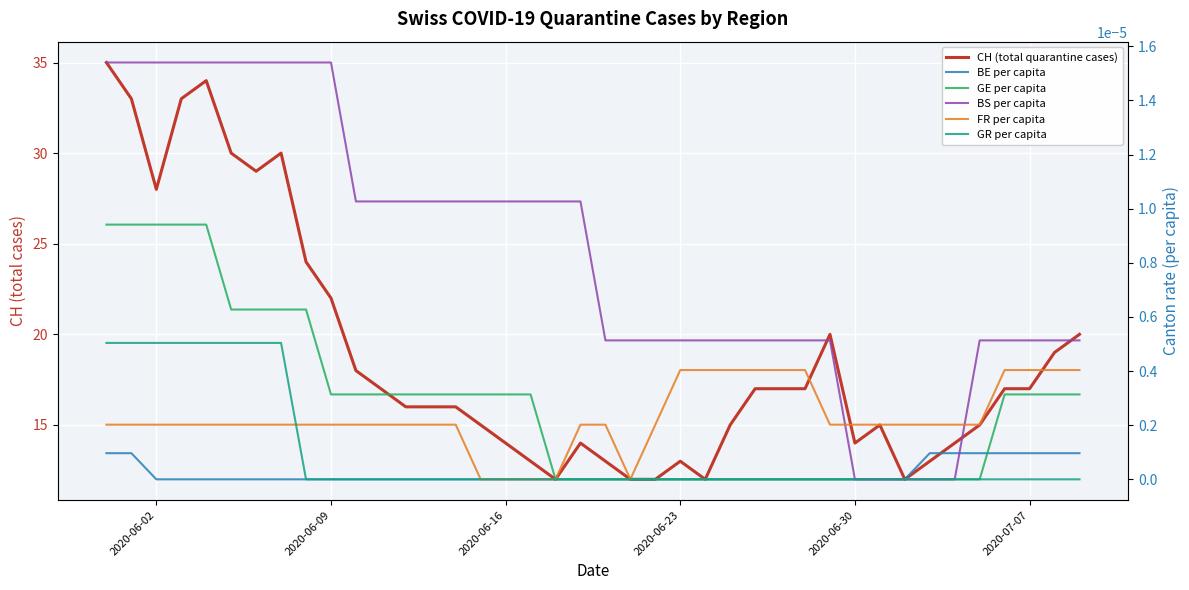

How many GE per capita values are between 0 and 1?

40